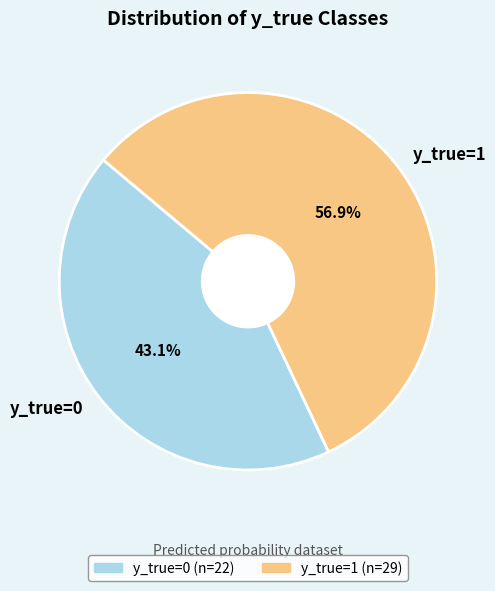

Is it true that y_true=0 is 55% of the pie?

False